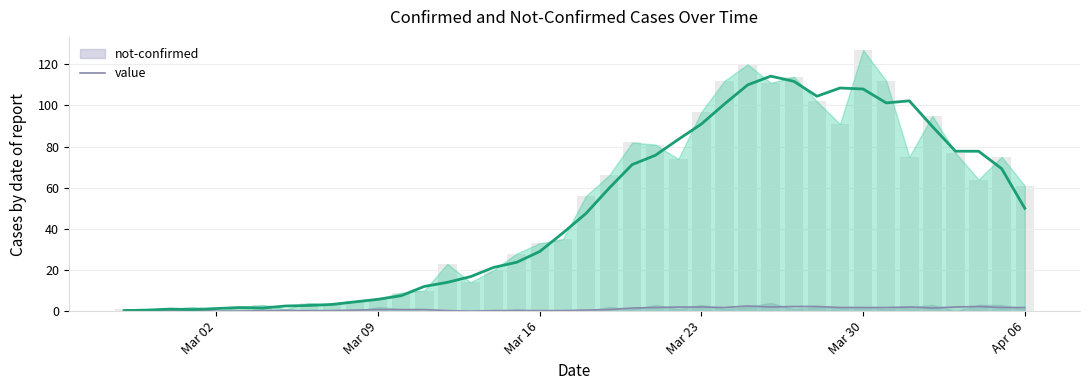

At which category does the chart reach its peak across all series?

Mar 30